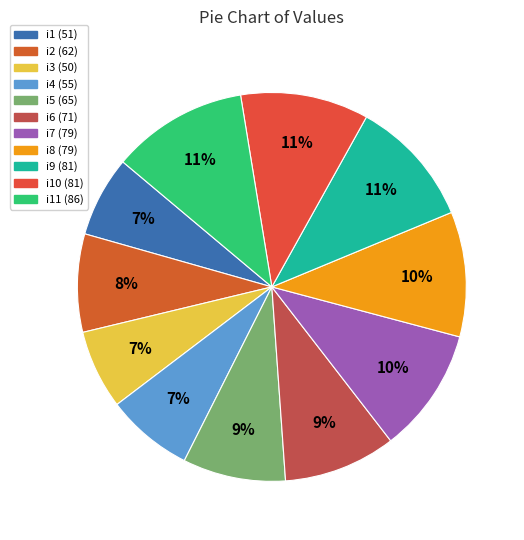

How many segments does this pie chart have?

11